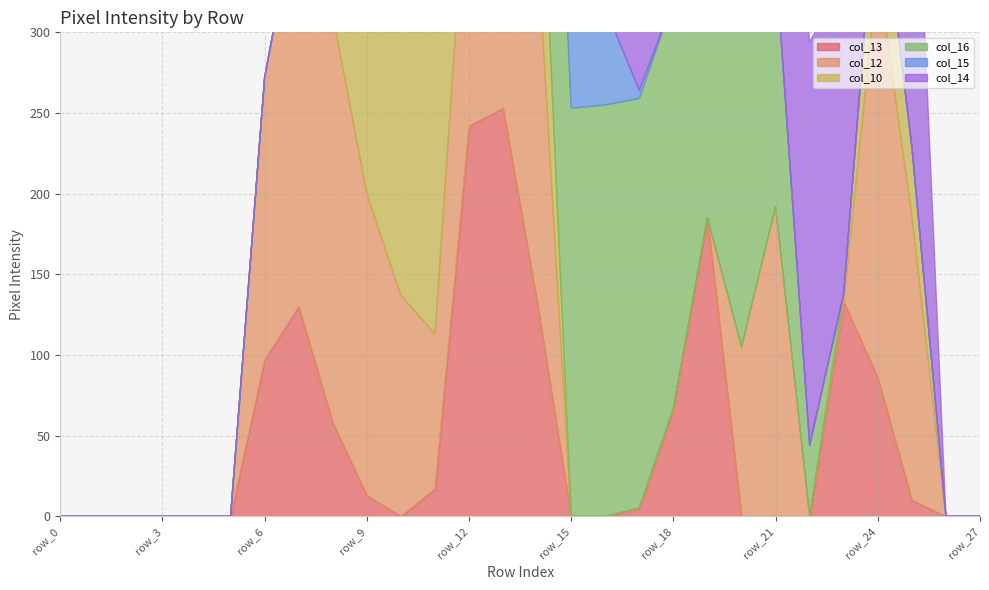

Is the value of col_10 at row_2 greater than the value of col_13 at row_18?

No